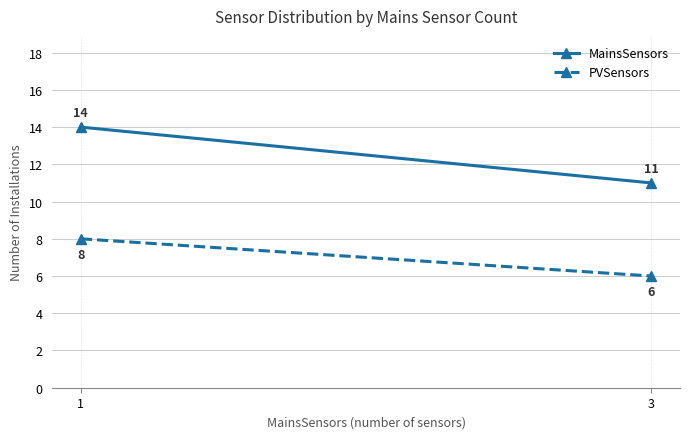

Where is MainsSensors nearest to the value 12?

3